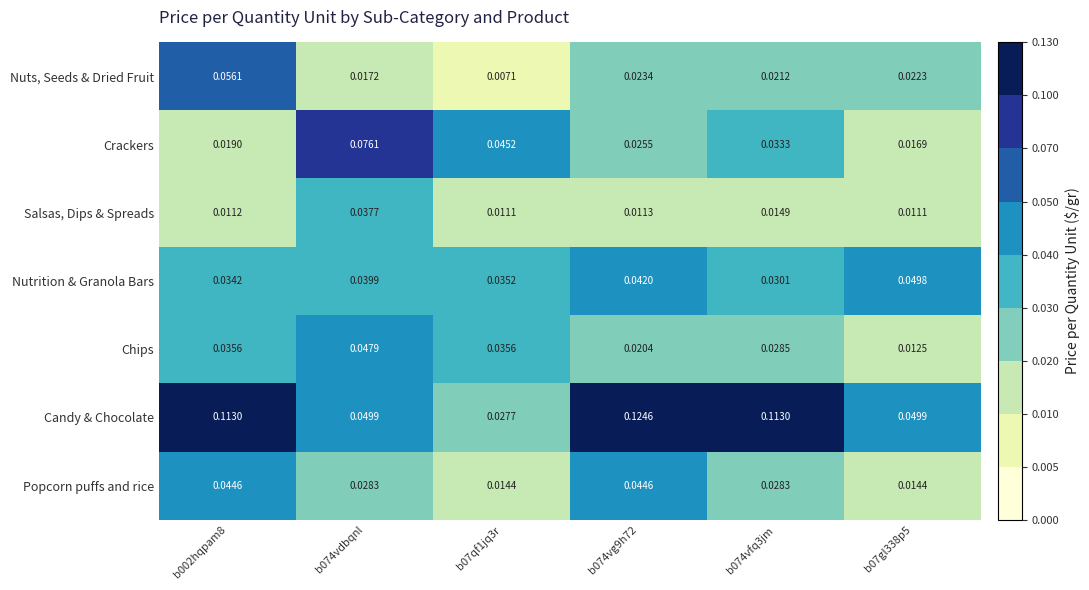

Which series has the largest total across all categories?

Candy & Chocolate